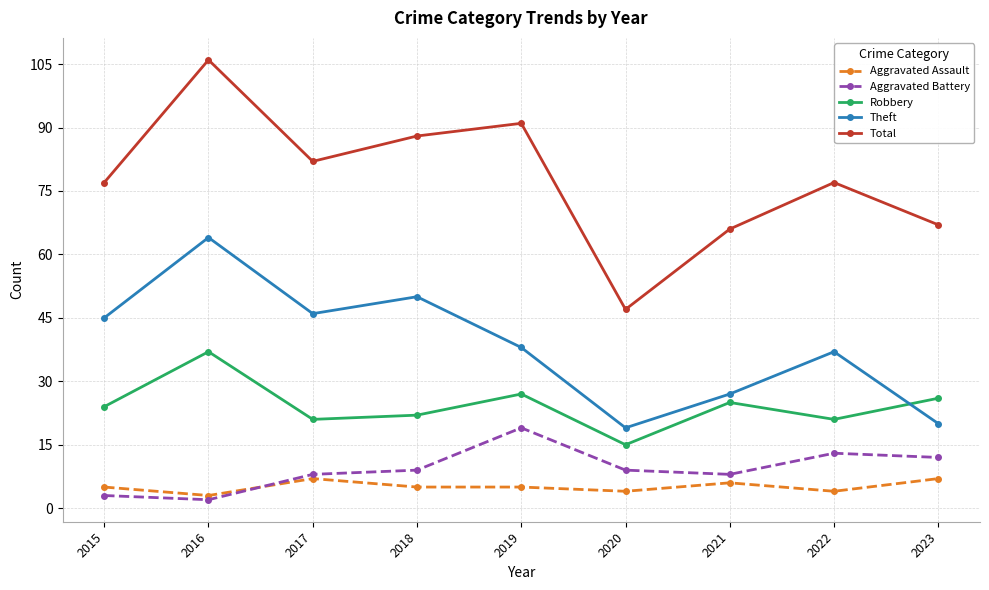

How many lines are shown in the chart?

5